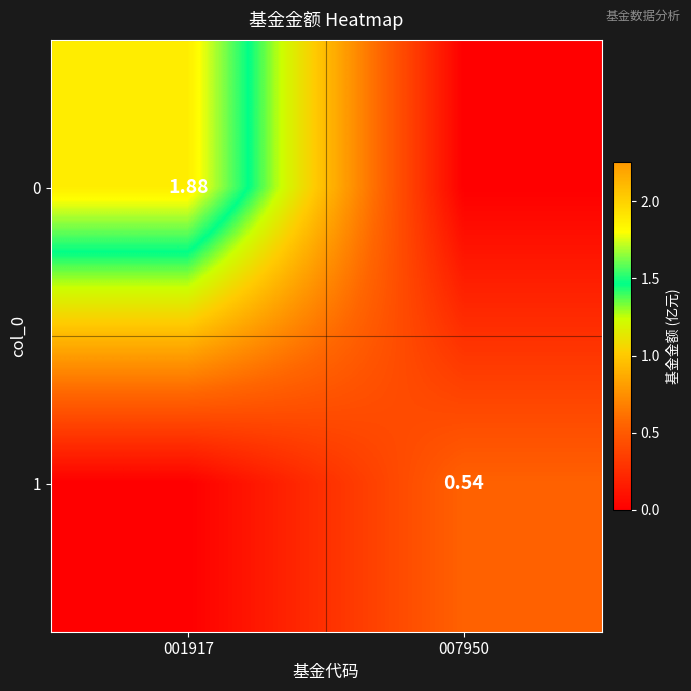

What is the difference between the maximum and minimum values in the 1 series?

0.5